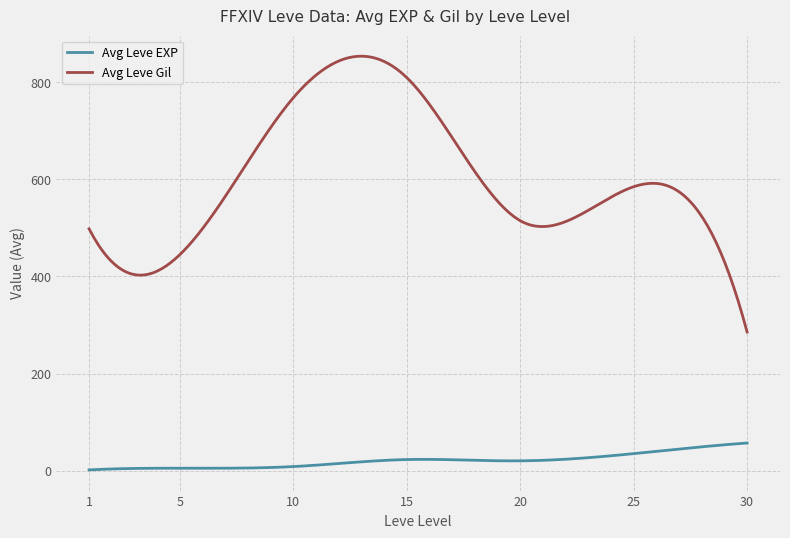

True or false: Avg Leve Gil and Avg Leve EXP cross at least once.

False